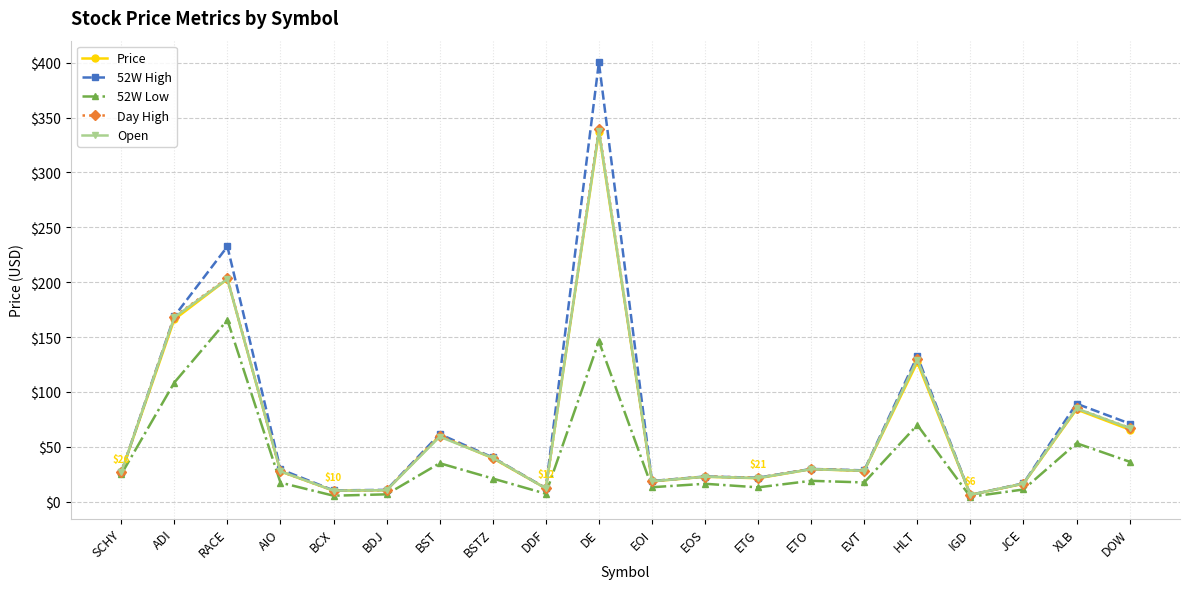

Which series has the largest range (max minus min)?

52W High